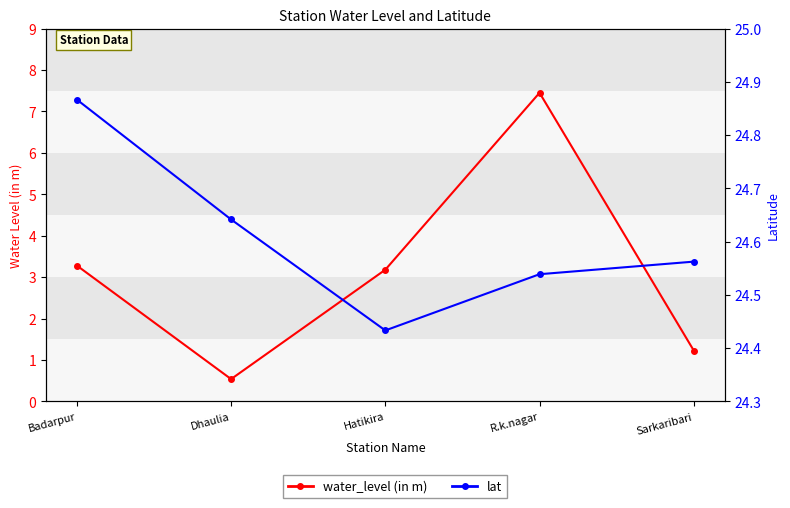

At how many categories does at least one series exceed 20?

5